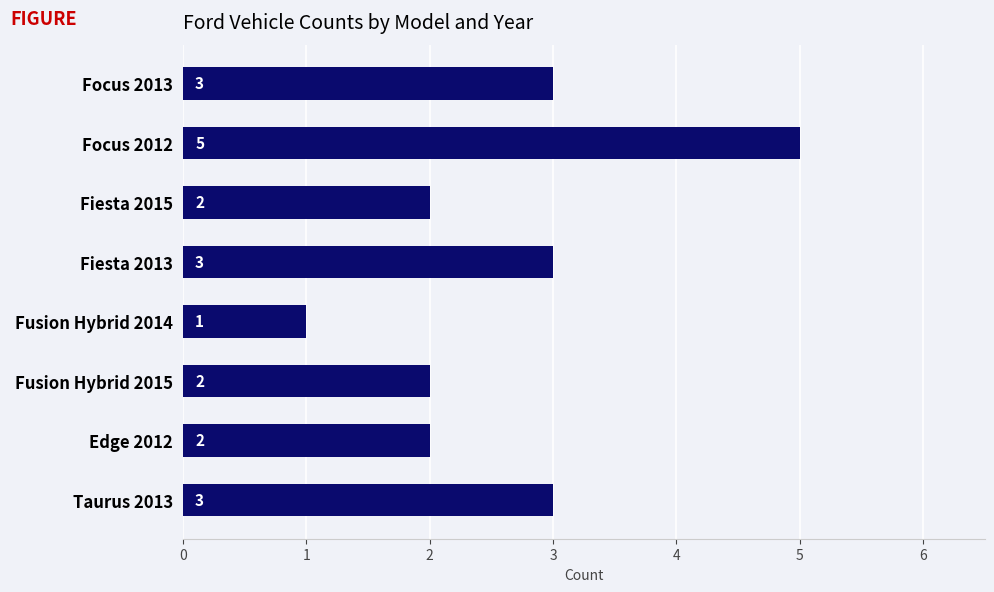

Between Fiesta 2015 and Focus 2013, which is larger?

Focus 2013